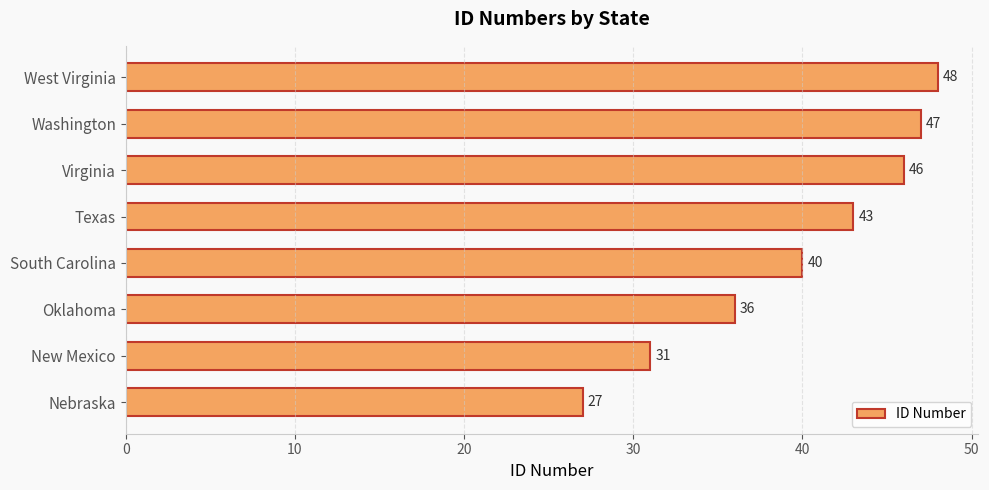

What is the average value?

40